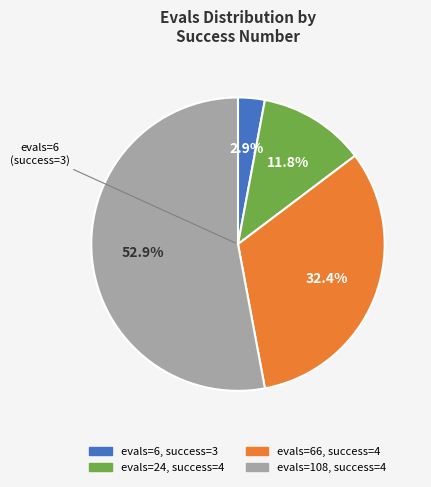

Is there any slice that represents more than half of the pie?

Yes